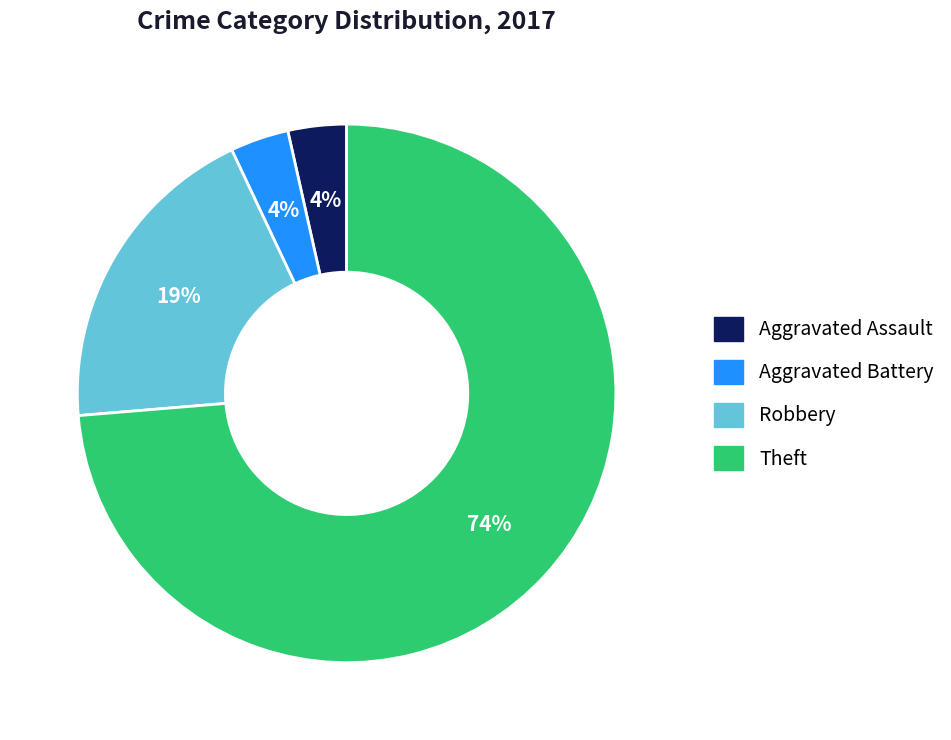

The Robbery slice represents 33% of the pie. True or false?

False